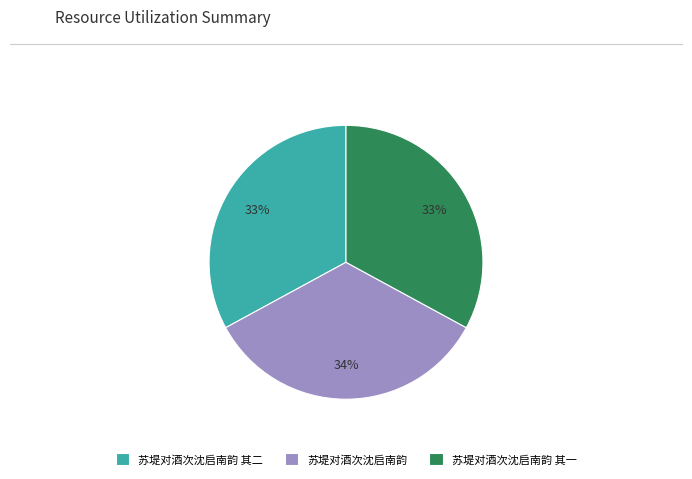

Is 苏堤对酒次沈启南韵 其一 the majority of the pie?

No